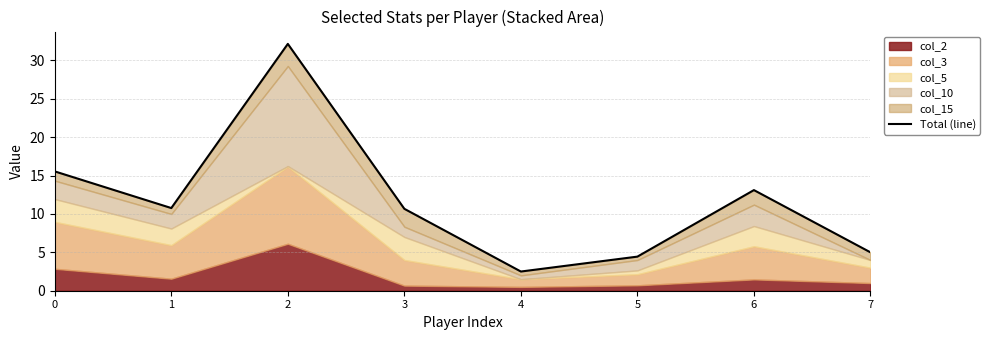

Reading left to right, transcribe all the data shown in this chart.

15.5	10.8	32.1	10.7	2.5	4.4	13.1	5.0